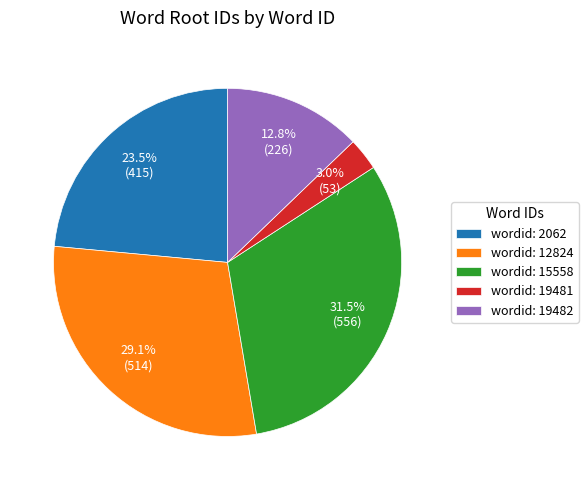

Is the sum of wordid: 15558 and wordid: 19482 greater than half?

No